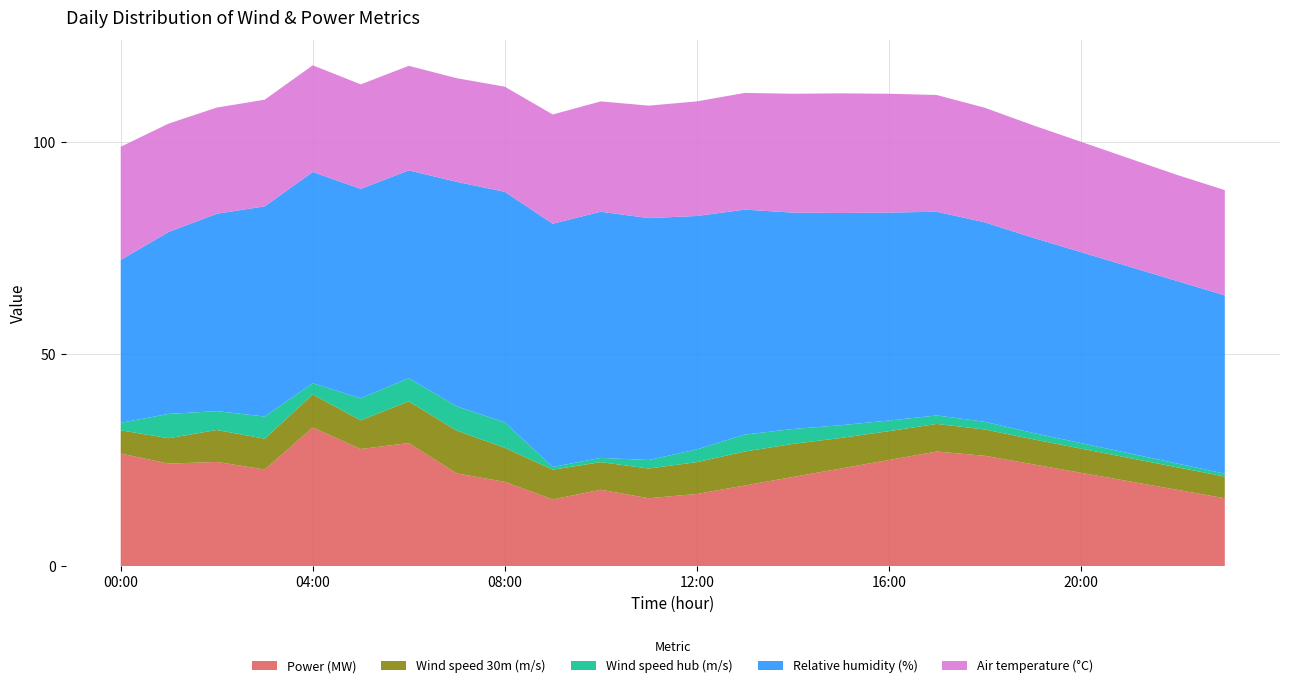

Reading left to right, list all the values displayed in this chart.

Power (MW): 00:00=26.5	01:00=24.2	02:00=24.6	03:00=22.8	04:00=32.7	05:00=27.6	06:00=29.0	07:00=21.8	08:00=19.9	09:00=15.7	10:00=18.0	11:00=16.0	12:00=17.0	13:00=19.0	14:00=21.0	15:00=23.0	16:00=25.0	17:00=27.0	18:00=26.0	19:00=24.0	20:00=22.0	21:00=20.0	22:00=18.0	23:00=16.0
Wind speed 30m (m/s): 00:00=5.5	01:00=6.0	02:00=7.5	03:00=7.3	04:00=7.8	05:00=6.8	06:00=9.8	07:00=10.1	08:00=8.0	09:00=7.0	10:00=6.5	11:00=7.0	12:00=7.5	13:00=8.0	14:00=7.8	15:00=7.2	16:00=6.8	17:00=6.5	18:00=6.2	19:00=5.9	20:00=5.7	21:00=5.5	22:00=5.3	23:00=5.1
Wind speed hub (m/s): 00:00=1.8	01:00=5.7	02:00=4.5	03:00=5.2	04:00=2.7	05:00=5.2	06:00=5.5	07:00=5.7	08:00=6.0	09:00=0.6	10:00=1.0	11:00=2.0	12:00=3.0	13:00=4.0	14:00=3.5	15:00=3.0	16:00=2.5	17:00=2.0	18:00=1.8	19:00=1.5	20:00=1.3	21:00=1.1	22:00=0.9	23:00=0.7
Relative humidity (%): 00:00=38.4	01:00=42.9	02:00=46.5	03:00=49.5	04:00=49.8	05:00=49.3	06:00=49.0	07:00=52.9	08:00=54.3	09:00=57.3	10:00=58.0	11:00=57.0	12:00=55.0	13:00=53.0	14:00=51.0	15:00=50.0	16:00=49.0	17:00=48.0	18:00=47.0	19:00=46.0	20:00=45.0	21:00=44.0	22:00=43.0	23:00=42.0
Air temperature (°C): 00:00=26.7	01:00=25.5	02:00=25.0	03:00=25.1	04:00=25.1	05:00=24.6	06:00=24.6	07:00=24.4	08:00=24.8	09:00=25.8	10:00=26.0	11:00=26.5	12:00=27.0	13:00=27.5	14:00=28.0	15:00=28.2	16:00=28.0	17:00=27.5	18:00=27.0	19:00=26.5	20:00=26.0	21:00=25.5	22:00=25.0	23:00=24.8